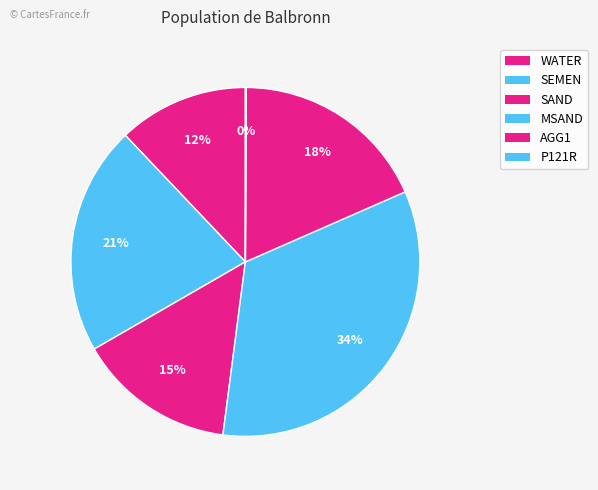

Is there any slice that represents more than half of the pie?

No